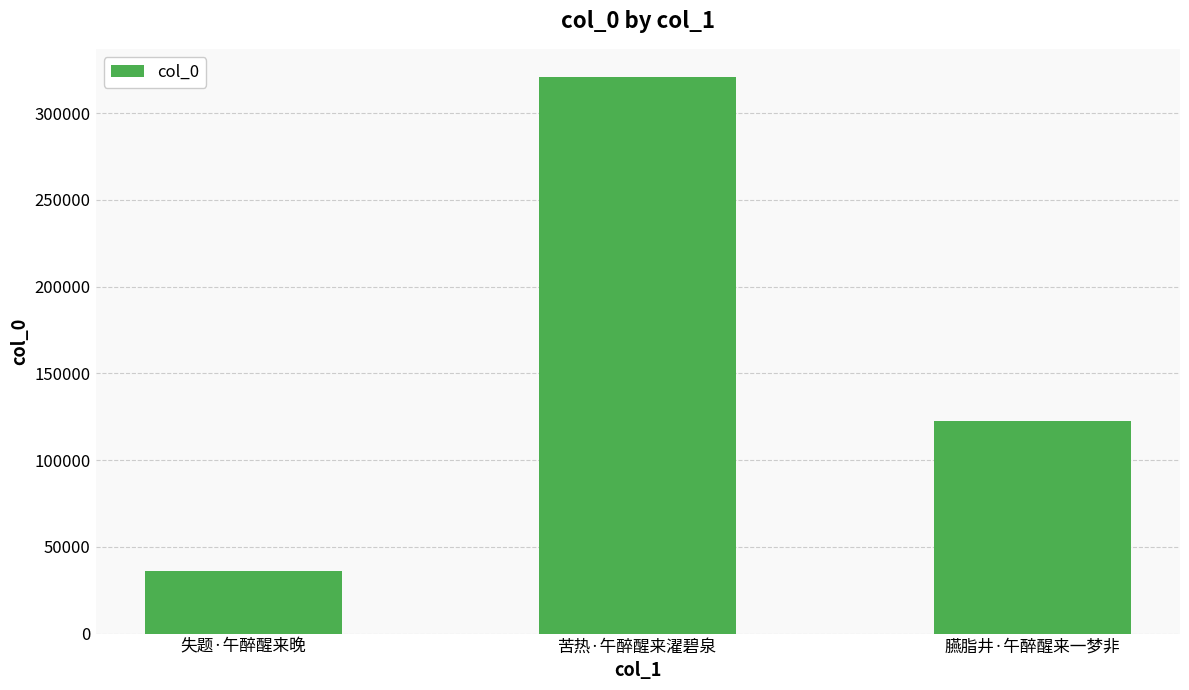

What is the difference between the maximum and minimum values?

285254